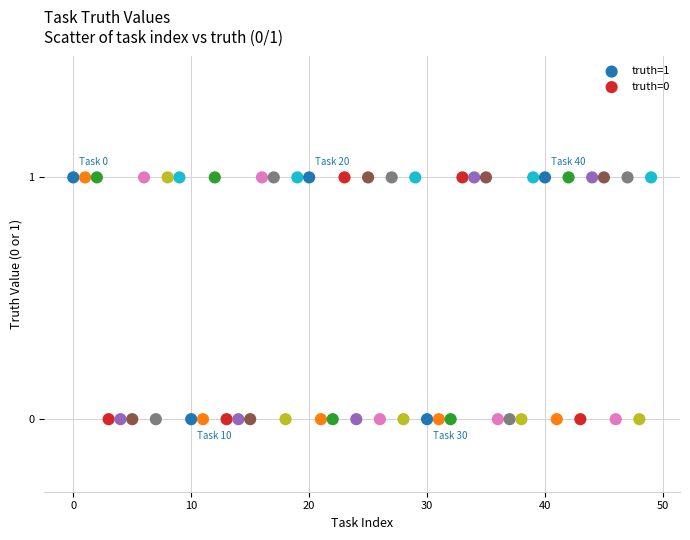

Which series contains the lowest Y value?

truth=0